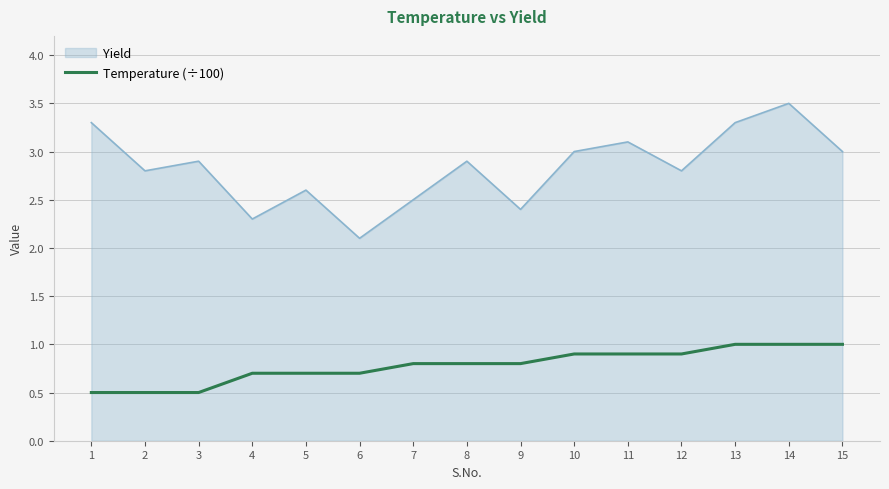

True or false: Temperature (÷100) and Yield intersect in this chart.

False